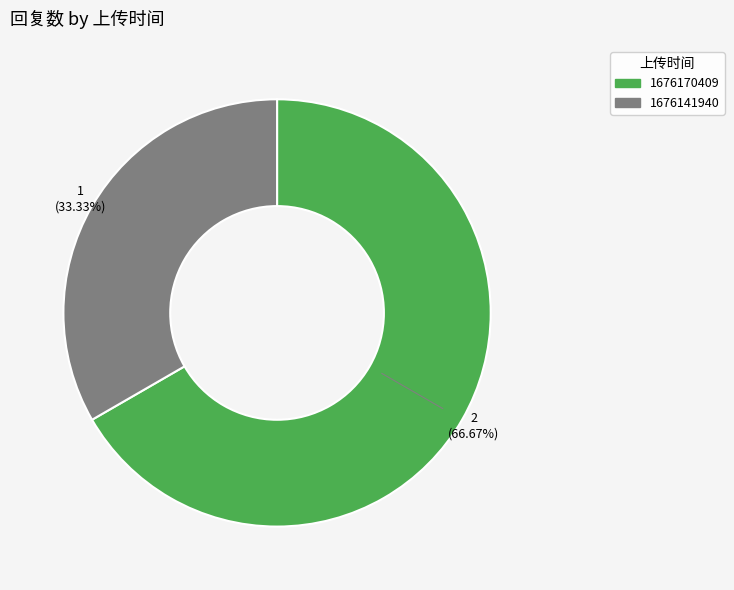

Do 1676170409 and 1676141940 together represent more than half of the pie?

Yes